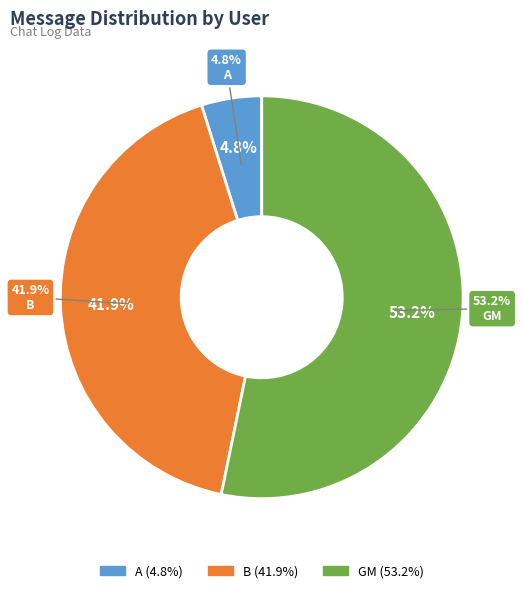

Is it true that GM is 53% of the pie?

True